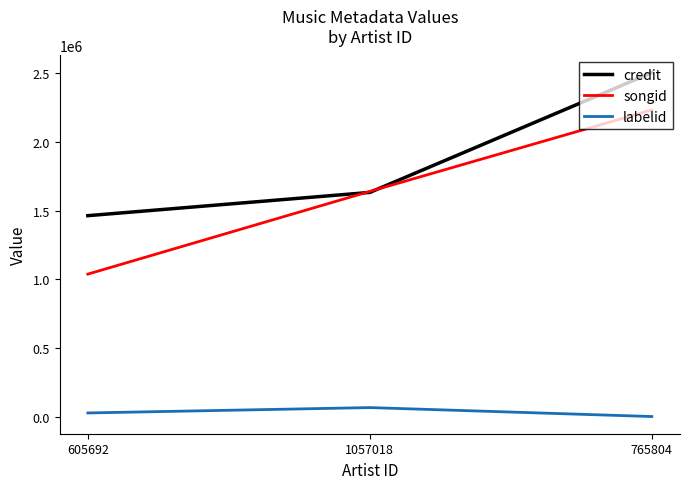

Rank the categories by credit value from lowest to highest.

605692, 1057018, 765804